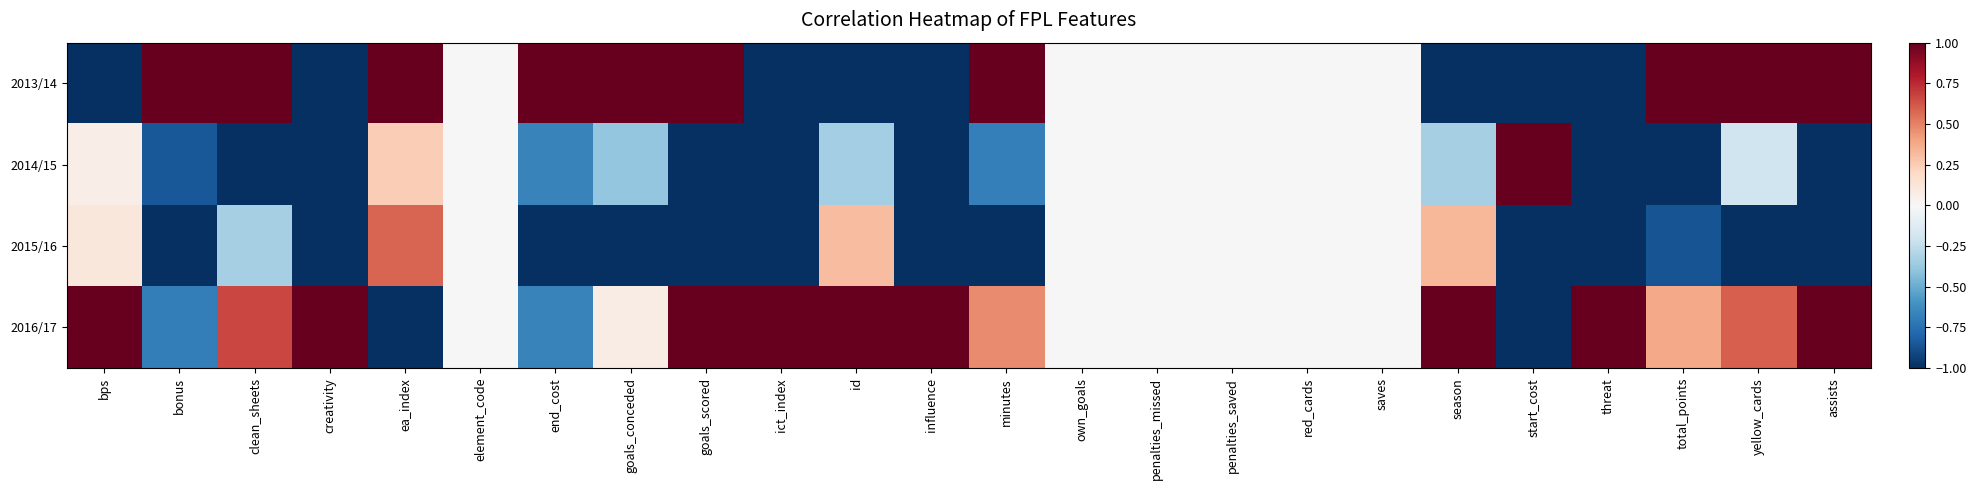

Which series has the widest spread of values?

2013/14